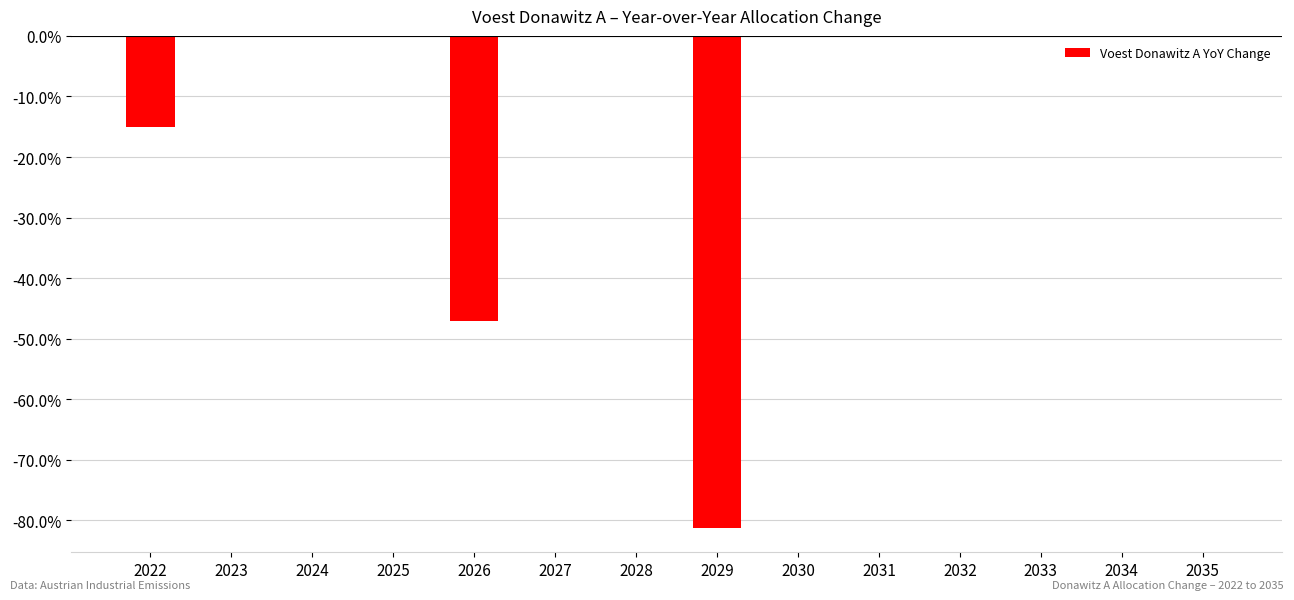

Which has a higher value, 2031 or 2022?

2031